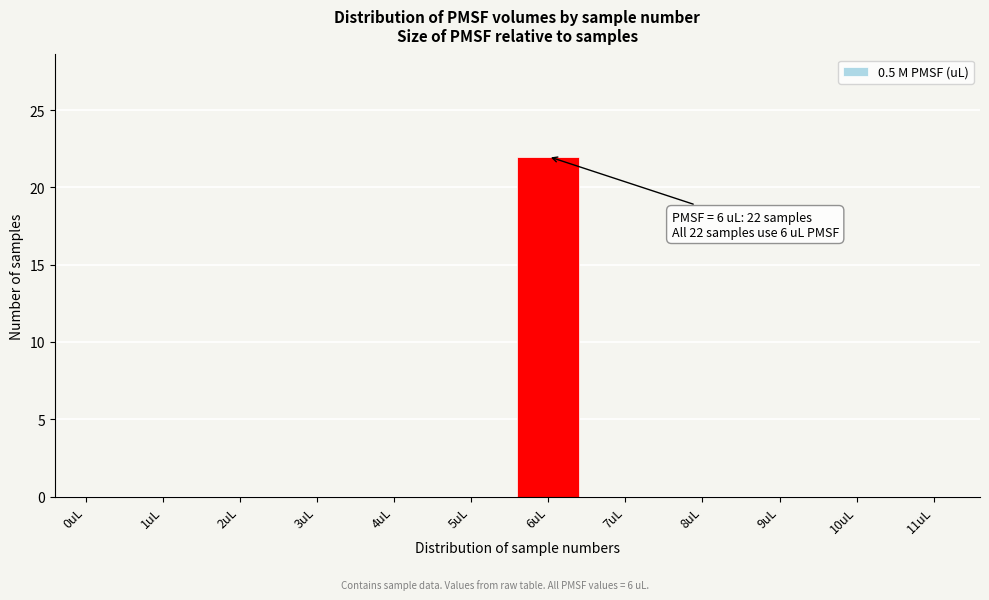

Reading left to right, list all the values displayed in this chart.

0uL=0	1uL=0	2uL=0	3uL=0	4uL=0	5uL=0	6uL=22	7uL=0	8uL=0	9uL=0	10uL=0	11uL=0